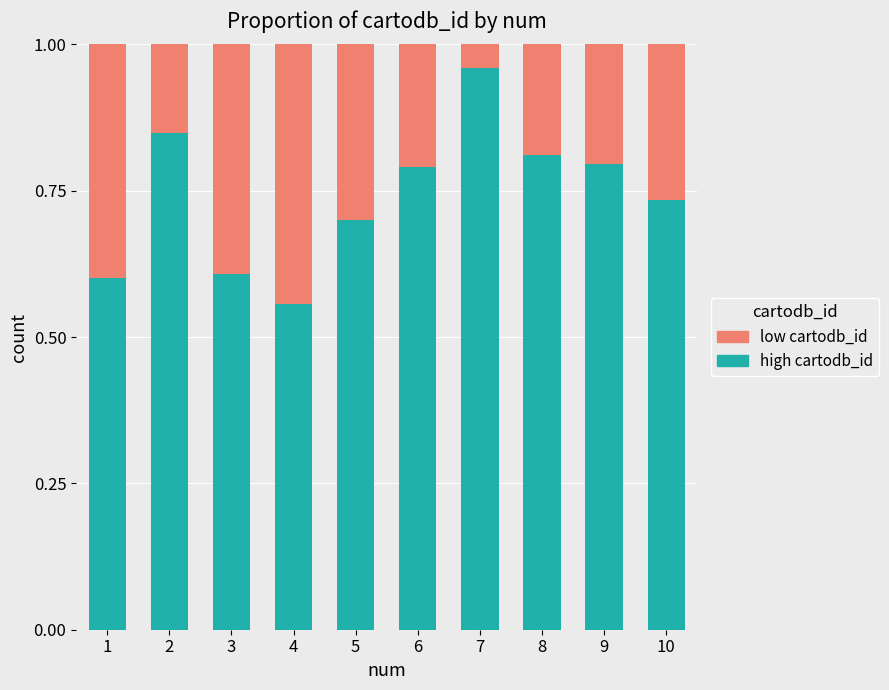

What are all the series names shown in the legend?

low cartodb_id, high cartodb_id